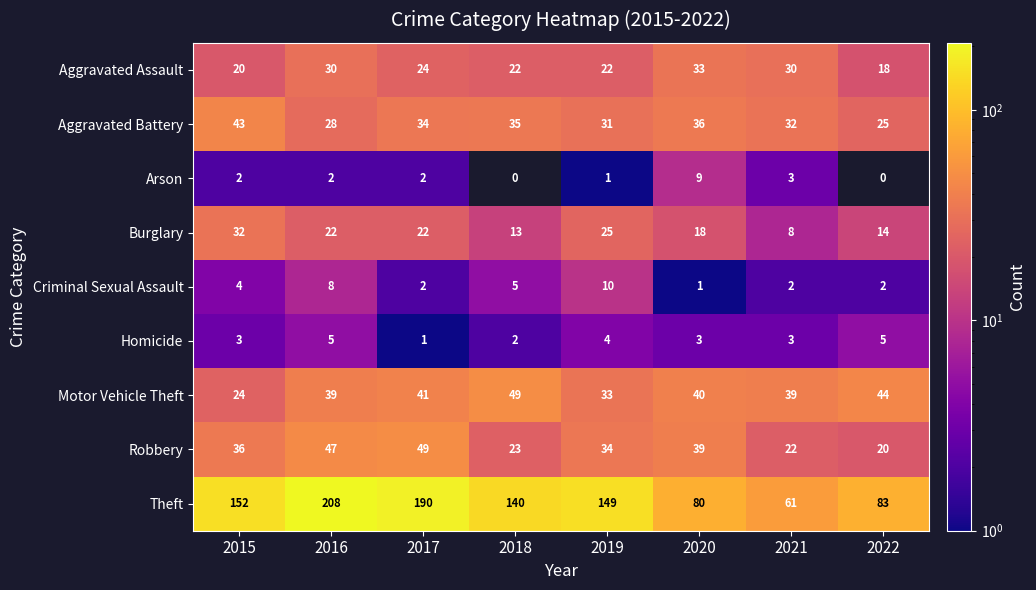

Is it true that Burglary equals 32 at 2015?

True